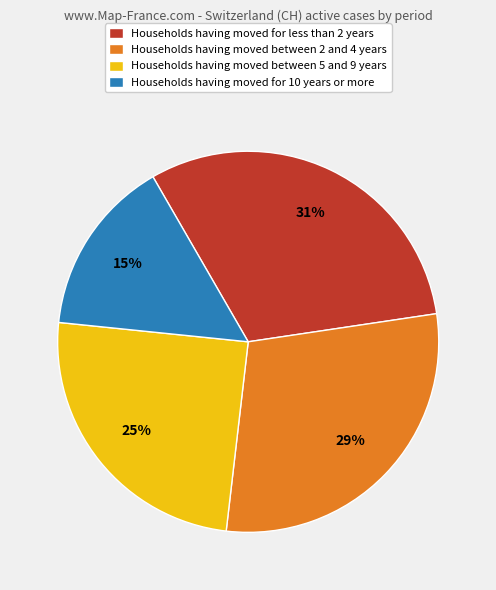

To the nearest percent, what is the difference between the largest and smallest slice percentages?

16%